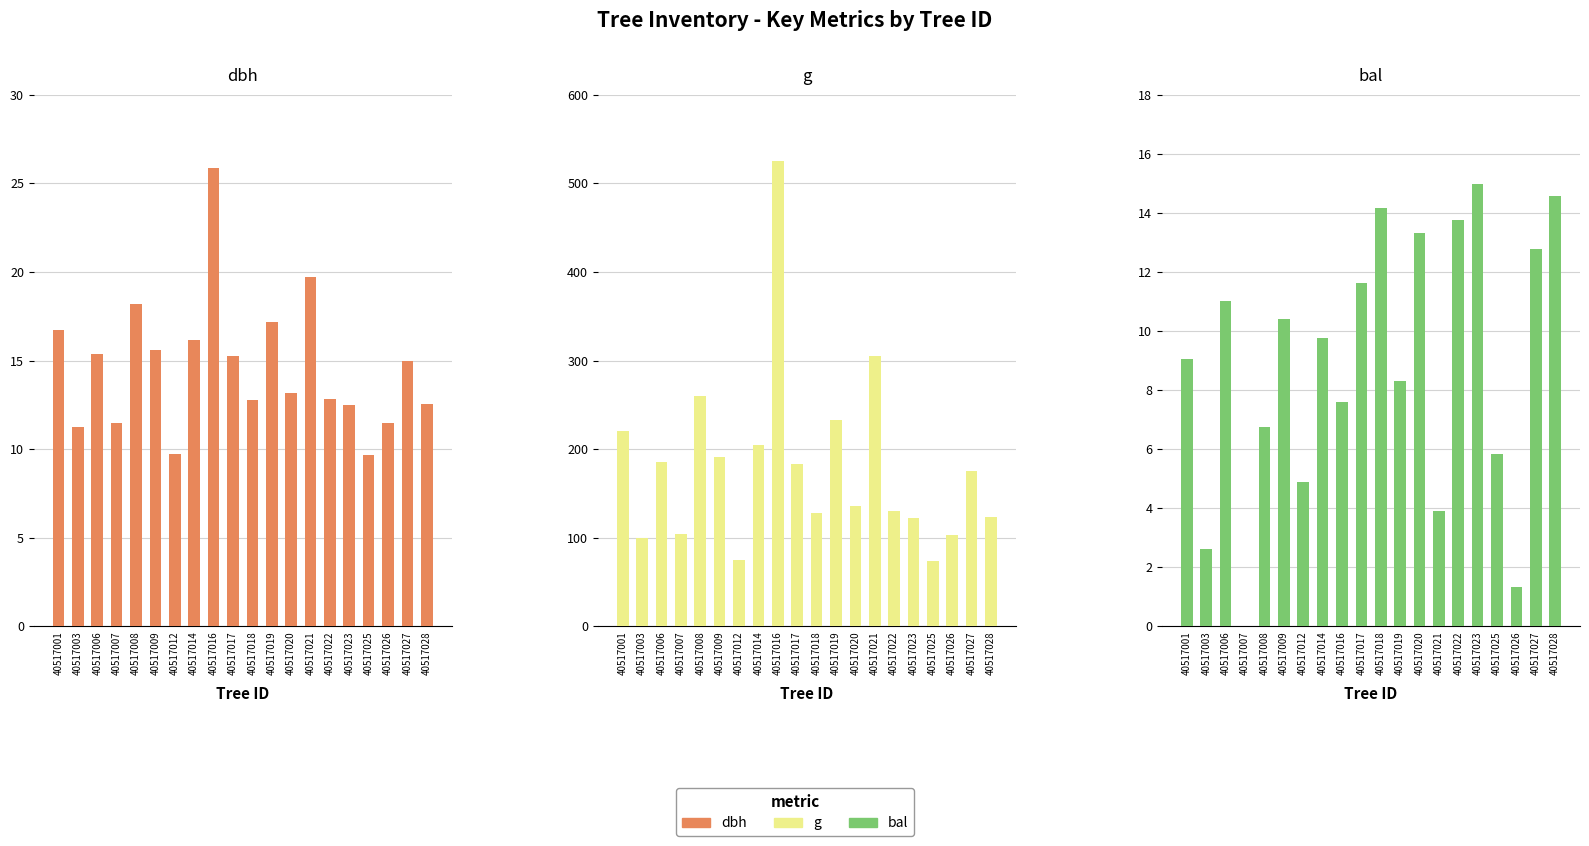

Does the chart contain stacked bars?

No